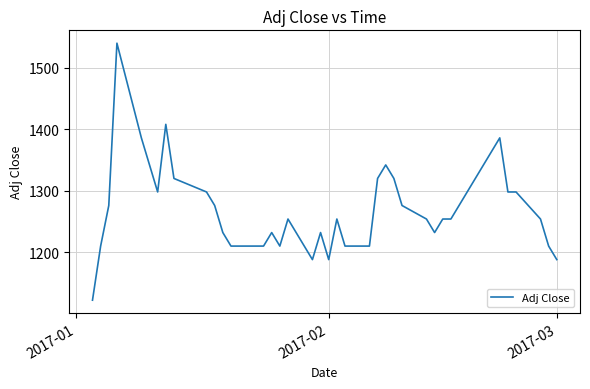

What is the difference between the maximum and minimum values?

418